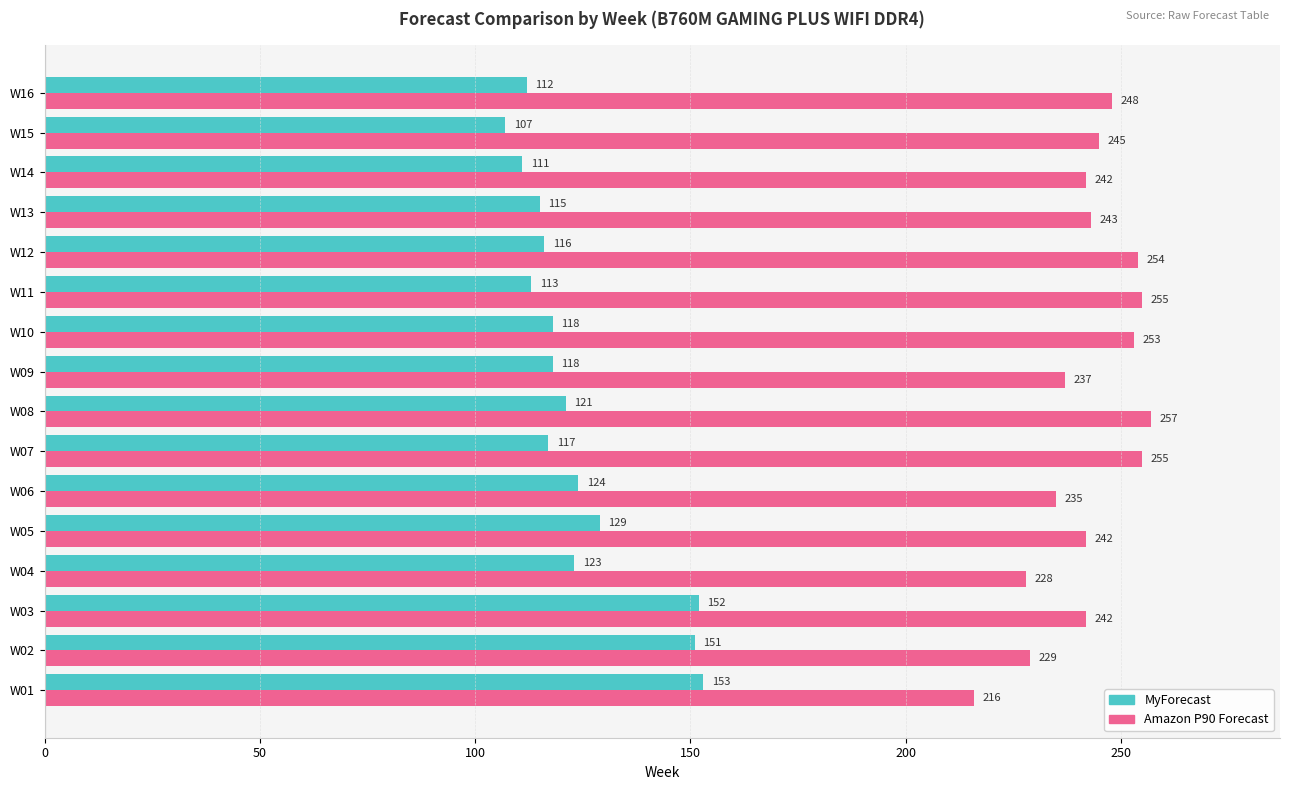

What is the maximum value shown in the chart?

257